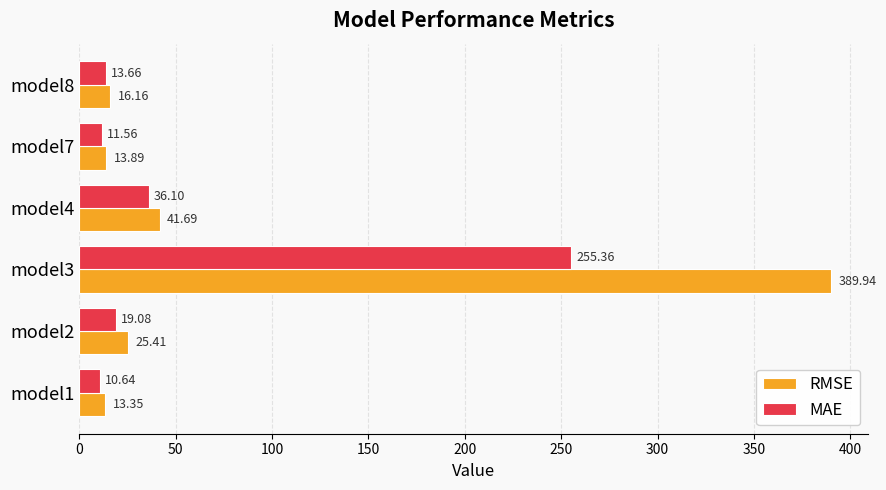

What is the sum of all MAE values?

346.4